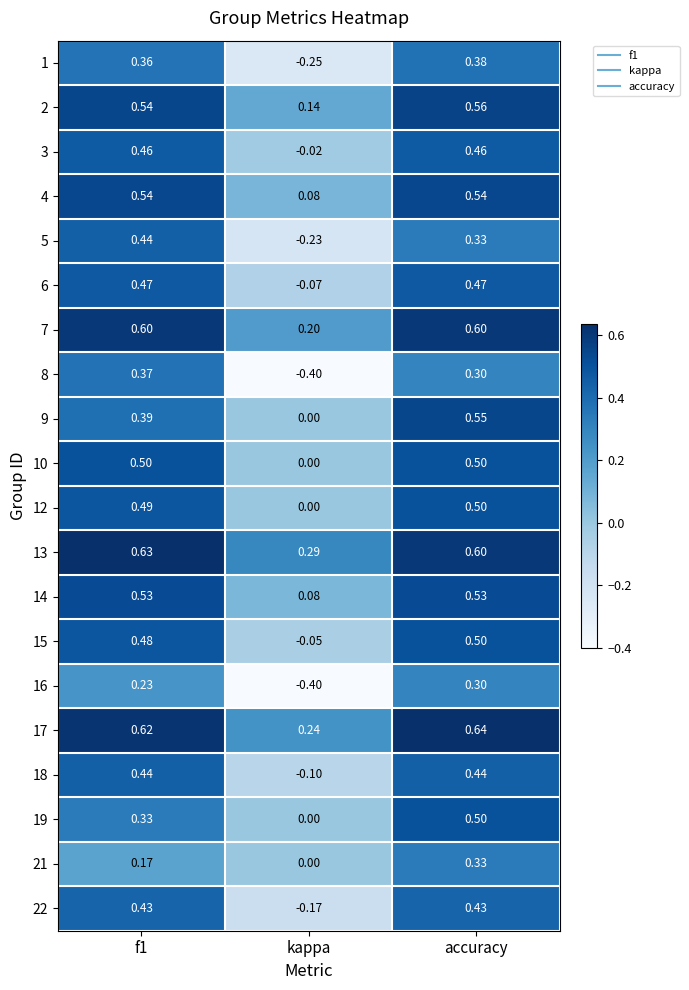

At which category is the sum across all series the highest?

accuracy